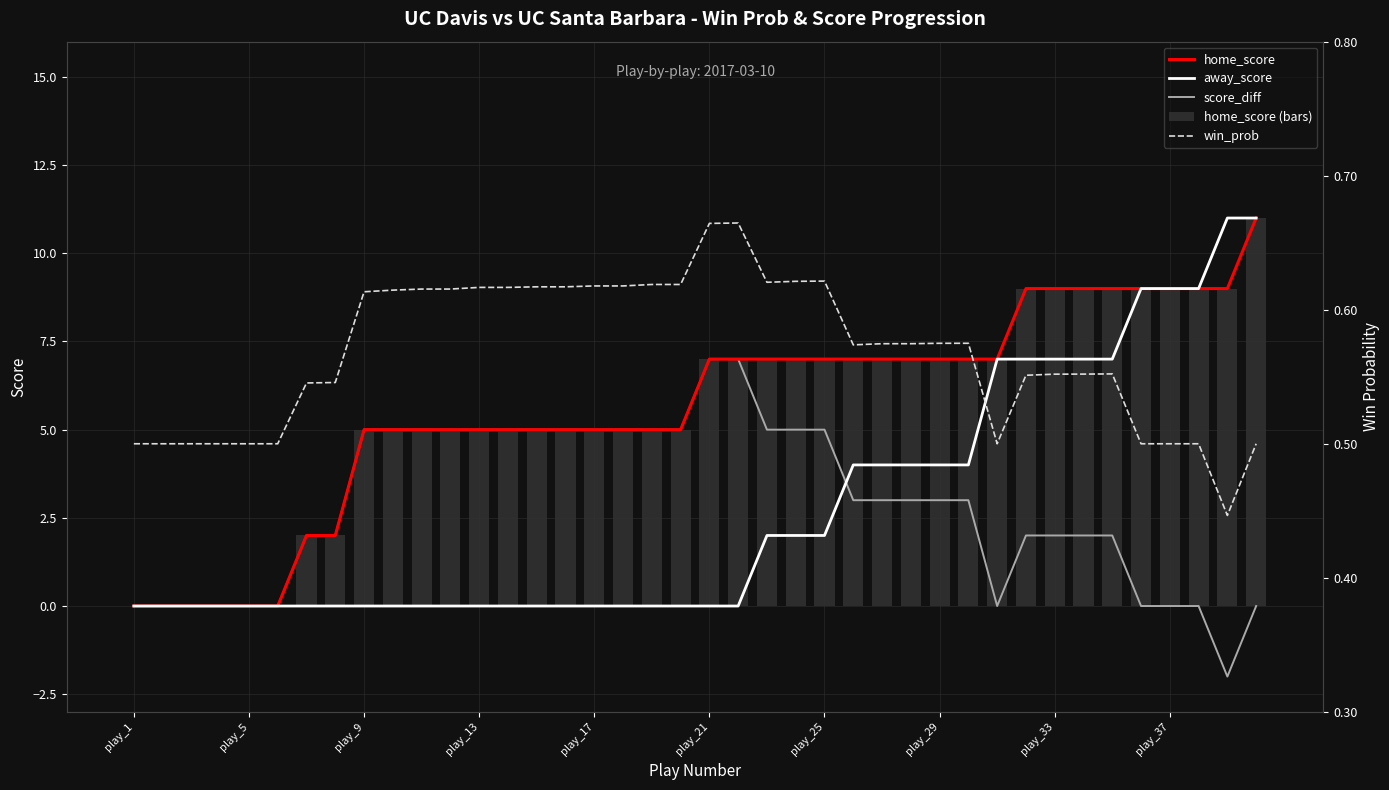

What is the sum of all home_score (bars) values?

224